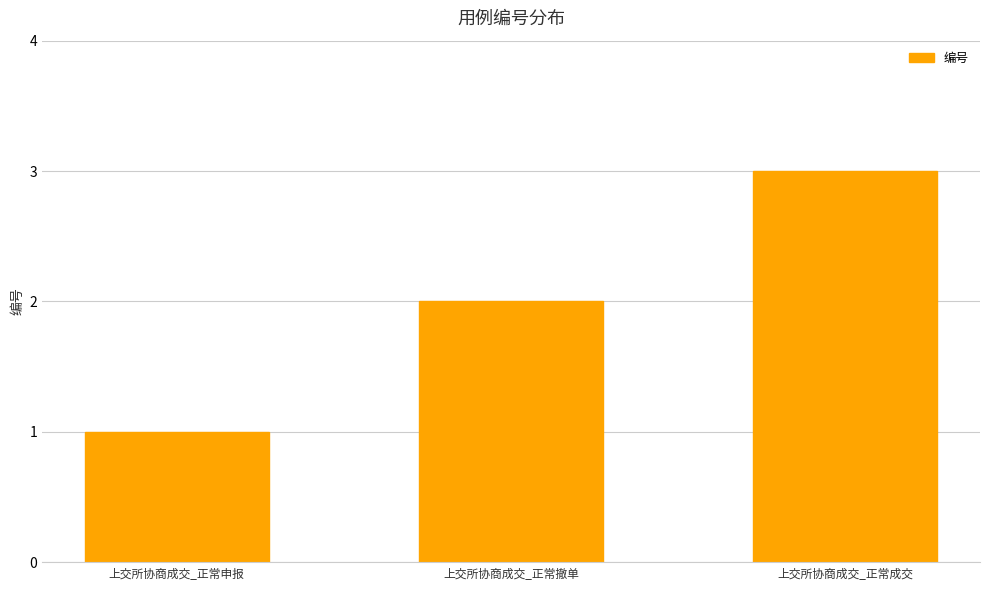

Count the number of categories in the chart.

3